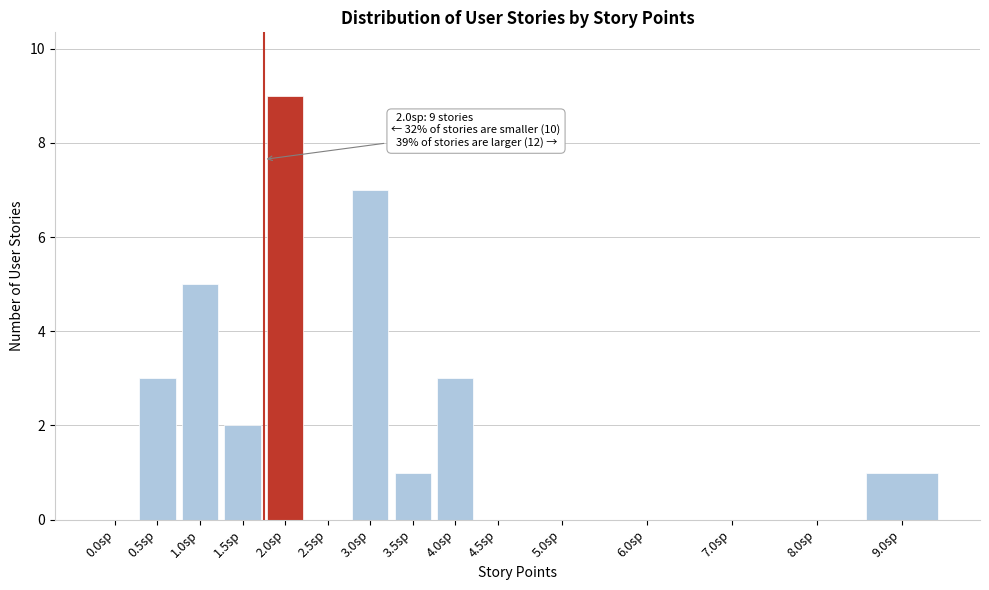

Reading left to right, list all the values displayed in this chart.

0.0sp=0	0.5sp=3	1.0sp=5	1.5sp=2	2.0sp=9	2.5sp=0	3.0sp=7	3.5sp=1	4.0sp=3	4.5sp=0	5.0sp=0	6.0sp=0	7.0sp=0	8.0sp=0	9.0sp=1